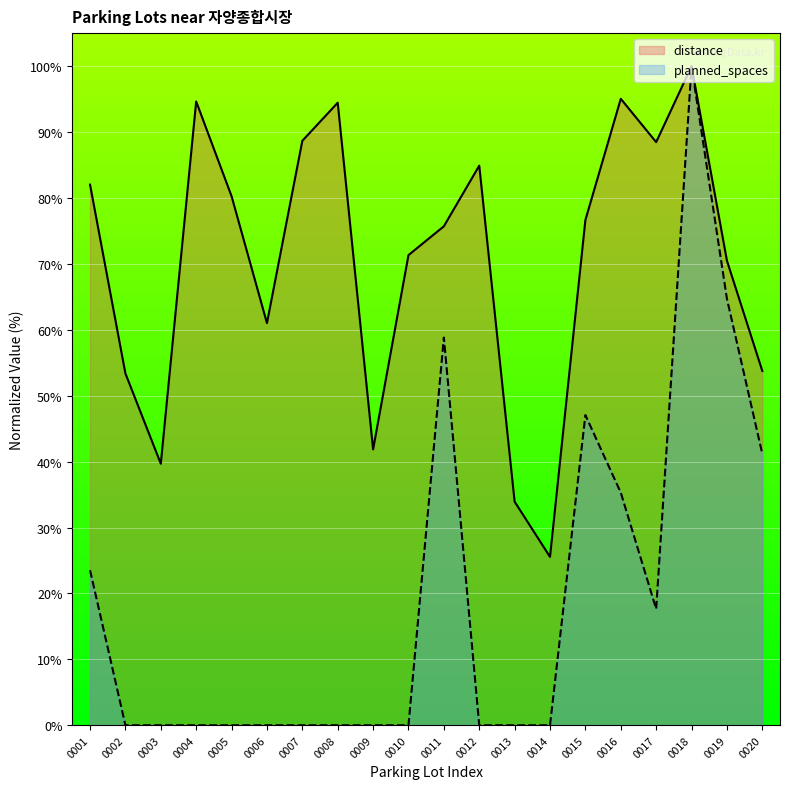

Which category has the lowest value in the planned_spaces series?

0002